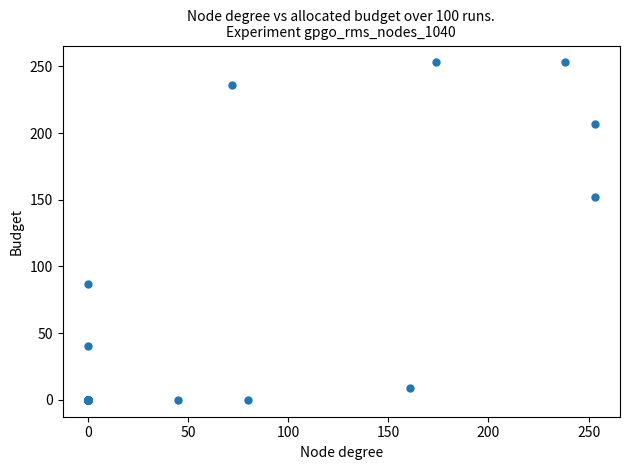

What Y value in the scatter plot is closest to 126?

152